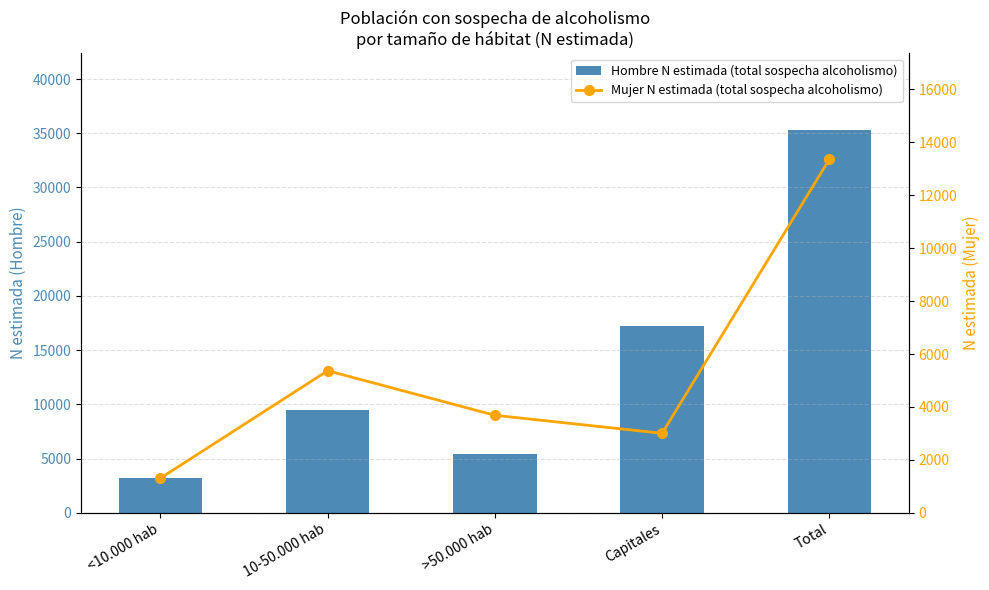

Reading left to right, transcribe all the data shown in this chart.

Hombre N estimada (total sospecha alcoholismo): 3217	9478	5390	17222	35306
Mujer N estimada (total sospecha alcoholismo): 1307	5368	3683	3002	13359